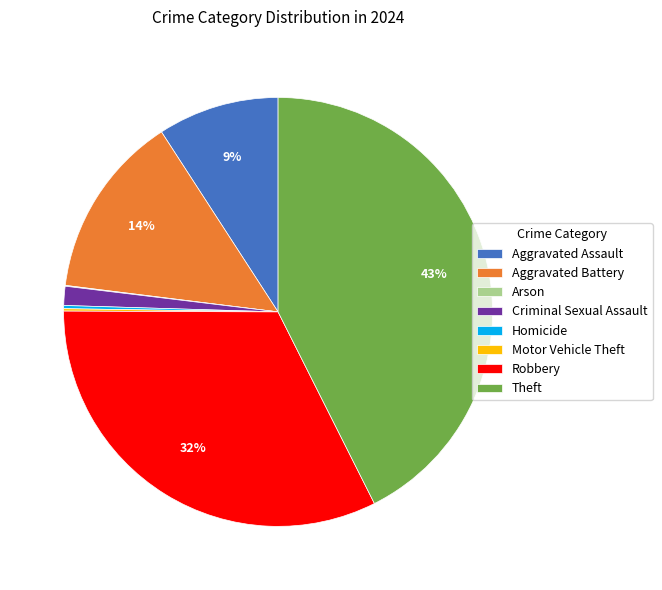

What is the largest slice in the pie chart?

Theft